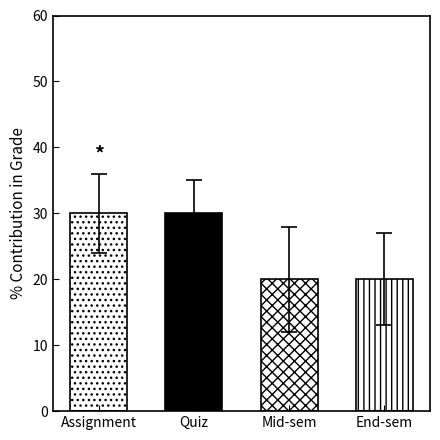

The chart shows a value of 21 at Quiz. True or false?

False